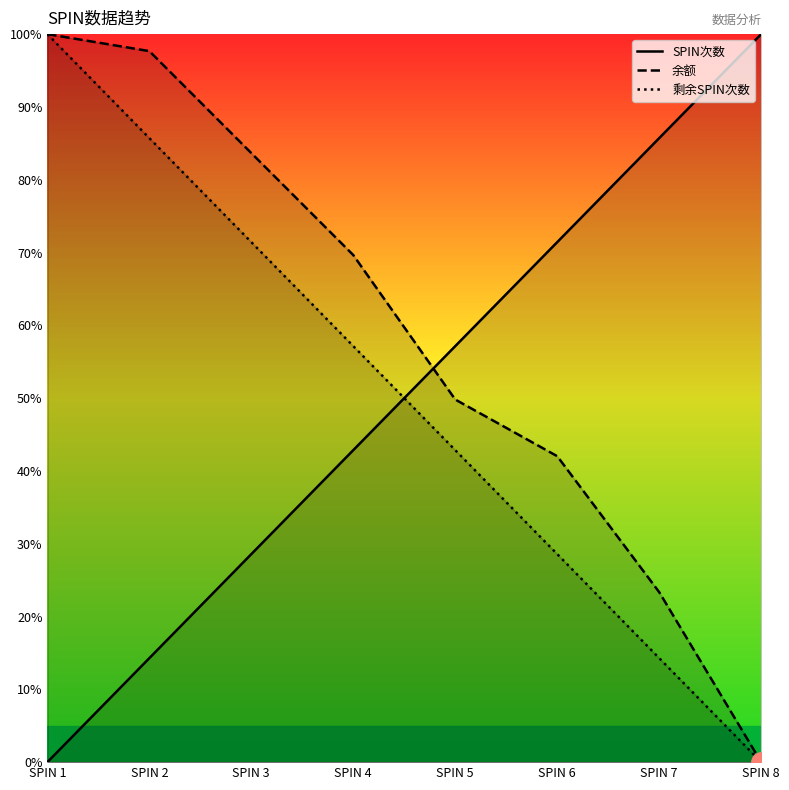

Between SPIN 4 and SPIN 7, which is larger?

SPIN 7